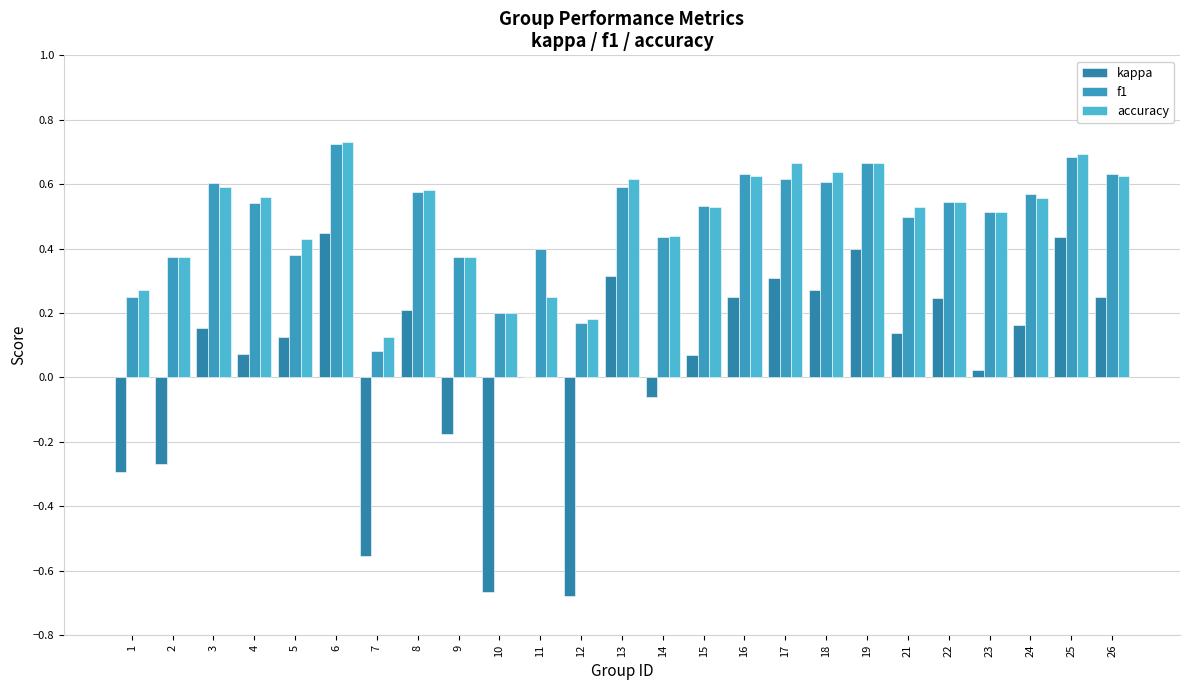

At 12, list the series in order from largest to smallest.

accuracy, f1, kappa